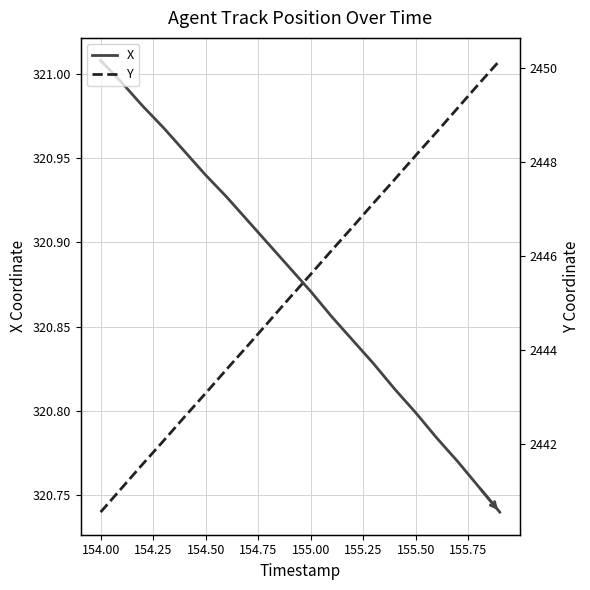

Rank the series by their maximum value, from lowest to highest.

X, Y